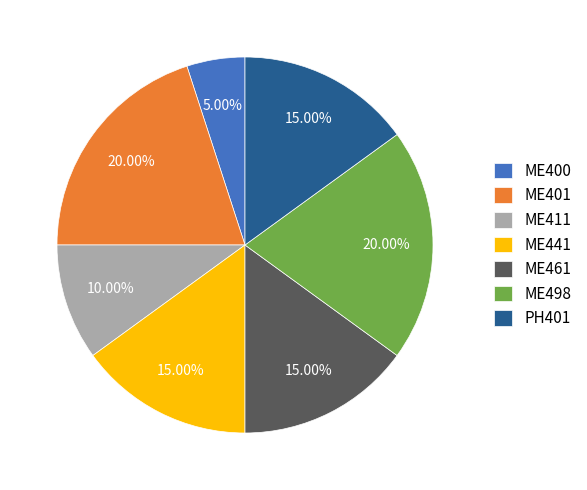

Approximately how many times larger is the value at ME441 compared to ME461?

1.0